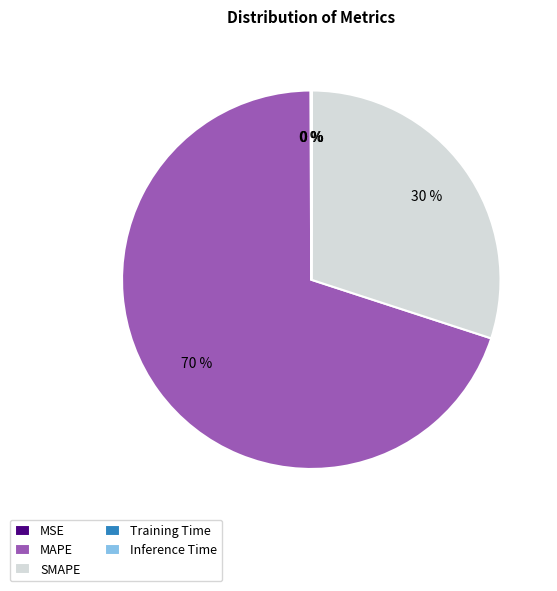

Which category has the biggest portion of the pie?

MAPE